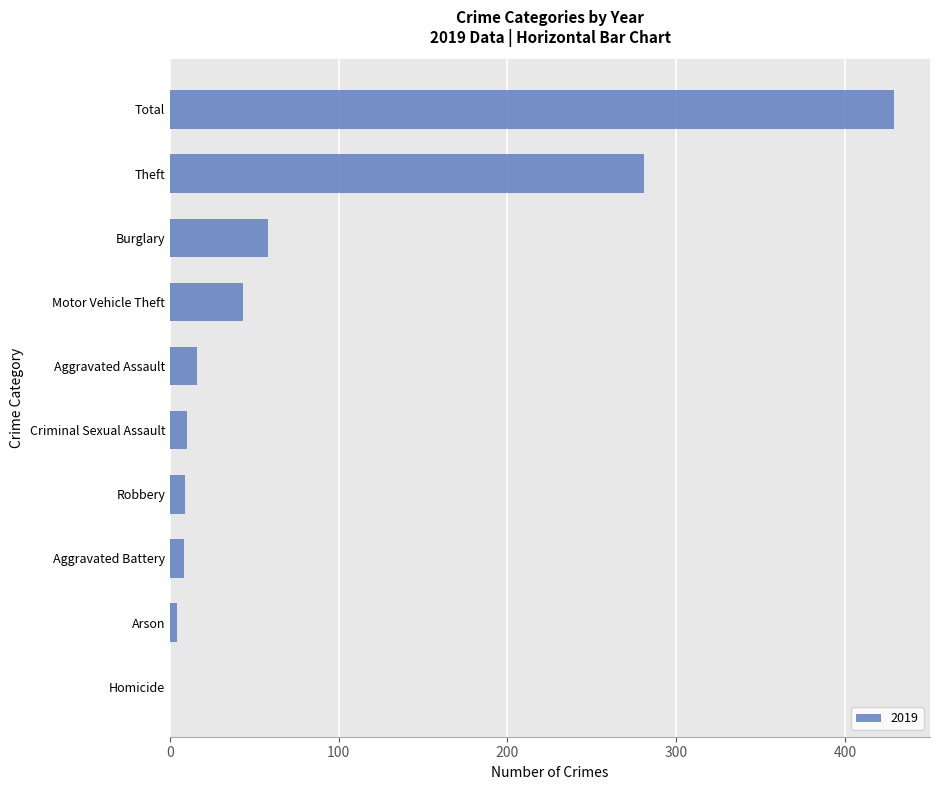

How many series are shown in this chart?

1